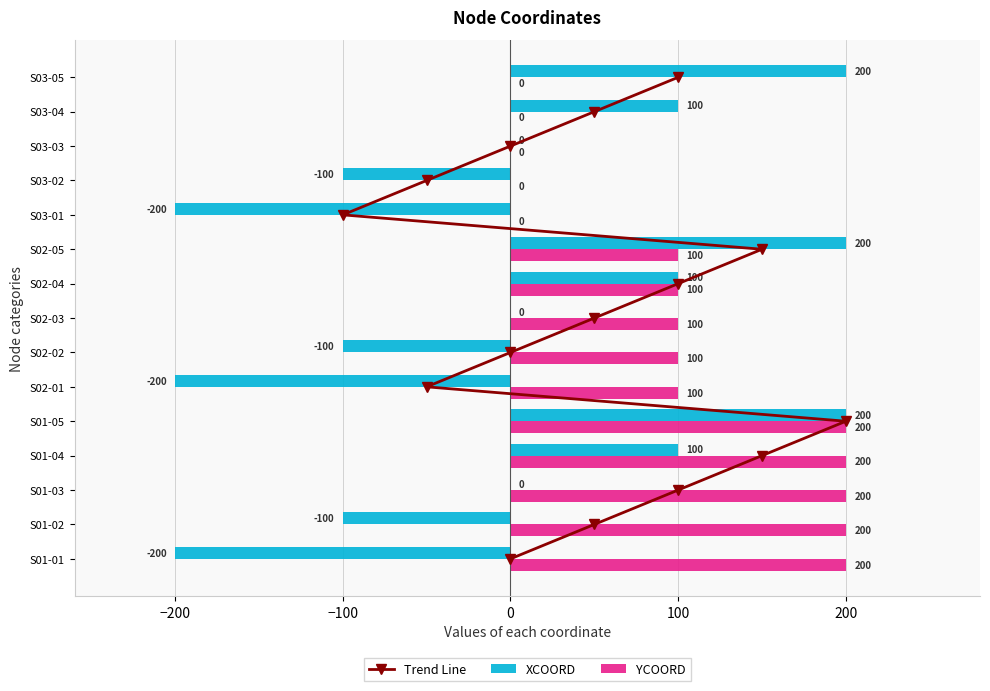

True or false: YCOORD has a value of 306 at S01-04.

False